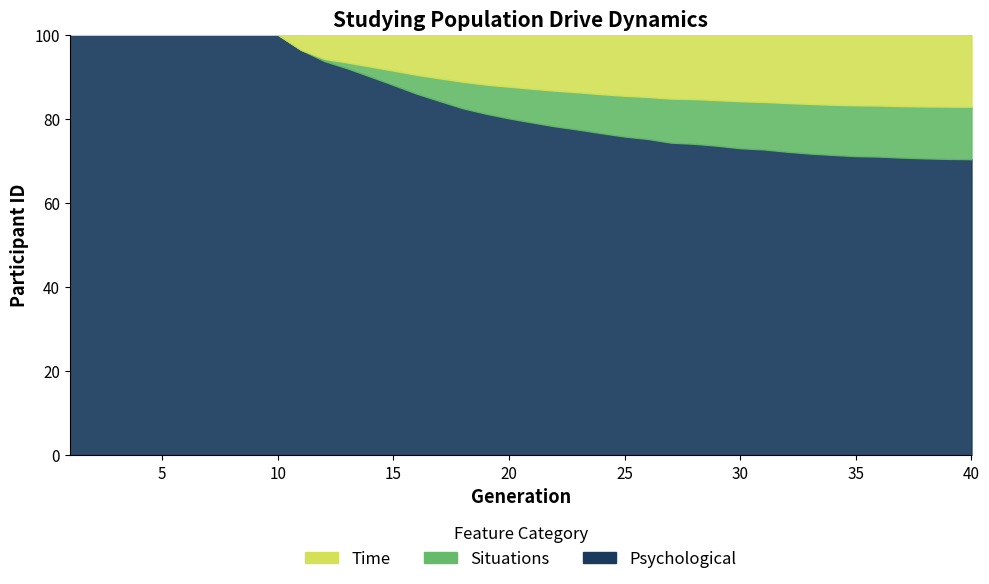

What value does the Situations series have at 10?

100.0